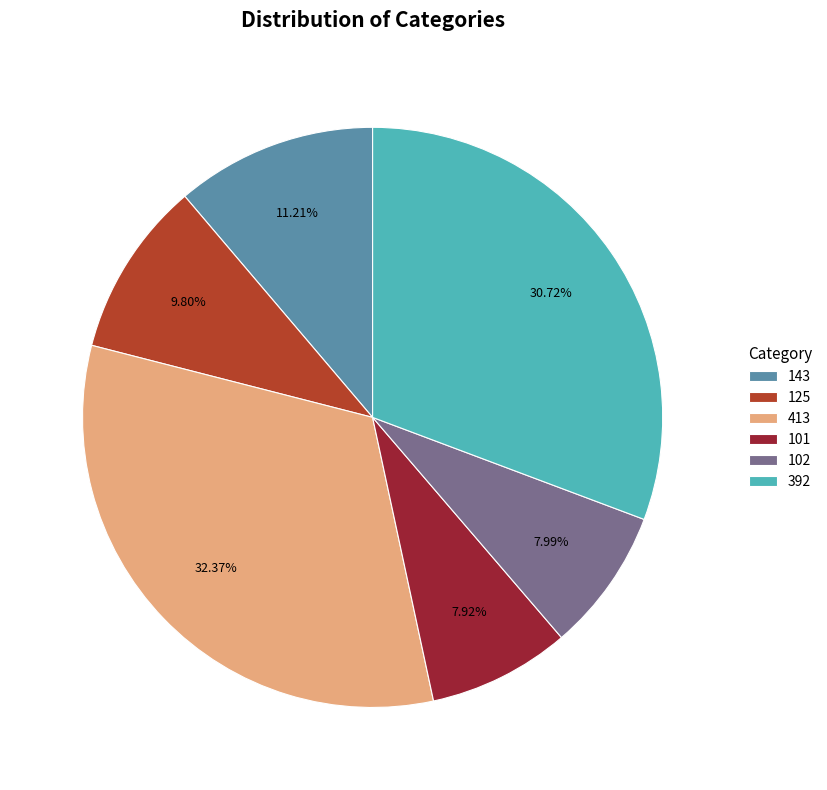

Is the sum of 413 and 101 greater than half?

No